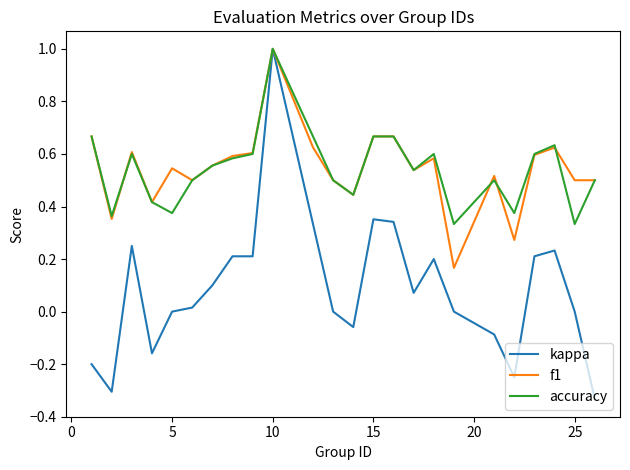

Which series has the largest range (max minus min)?

kappa